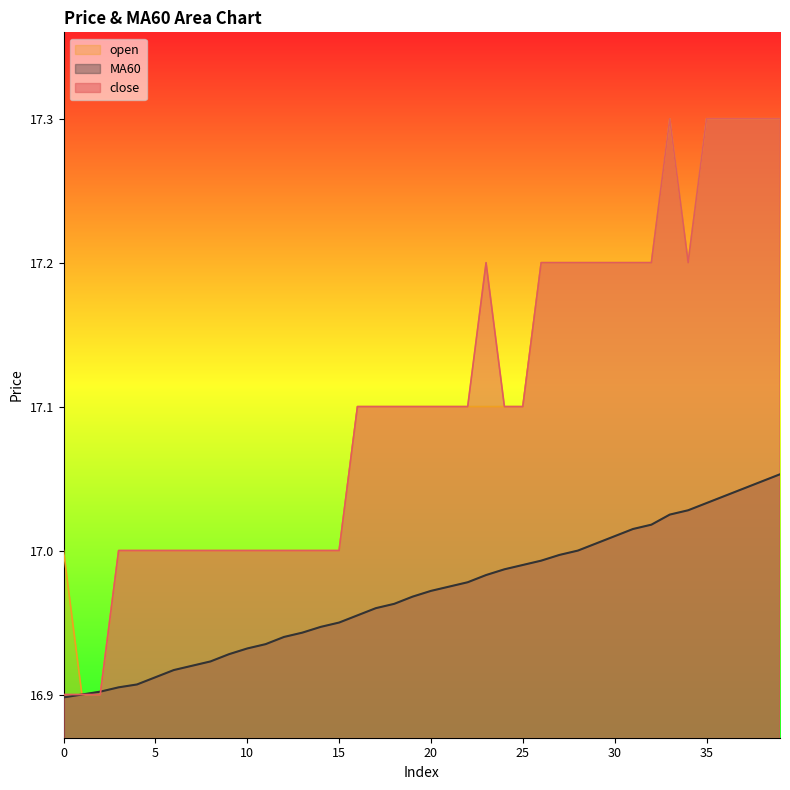

True or false: open has more than 2 interior local peaks.

False